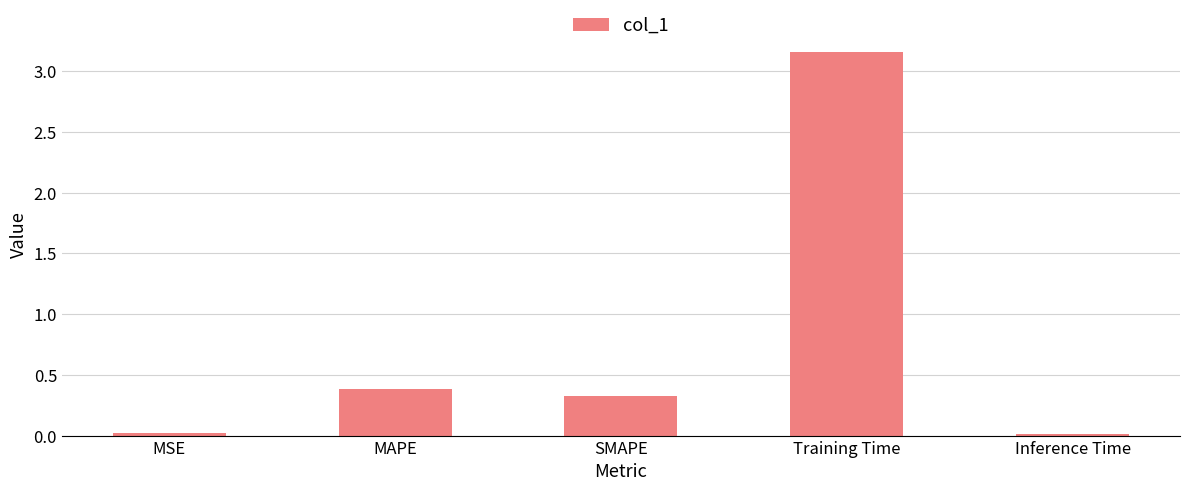

The value at SMAPE is 0.1. True or false?

False